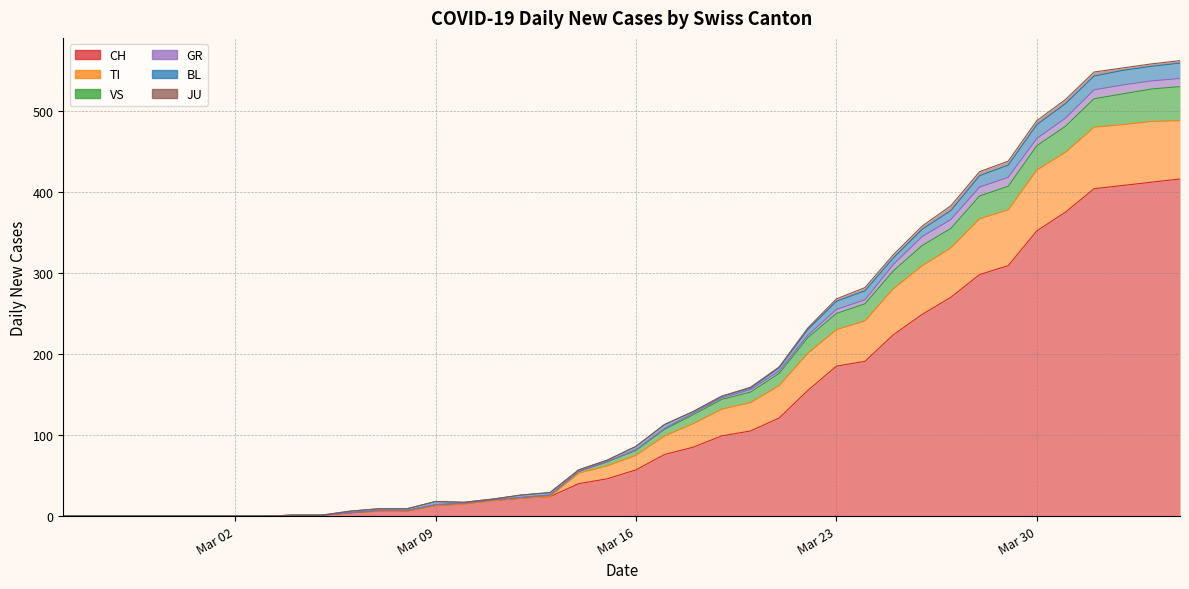

Does the chart display data point markers on the line(s)?

No